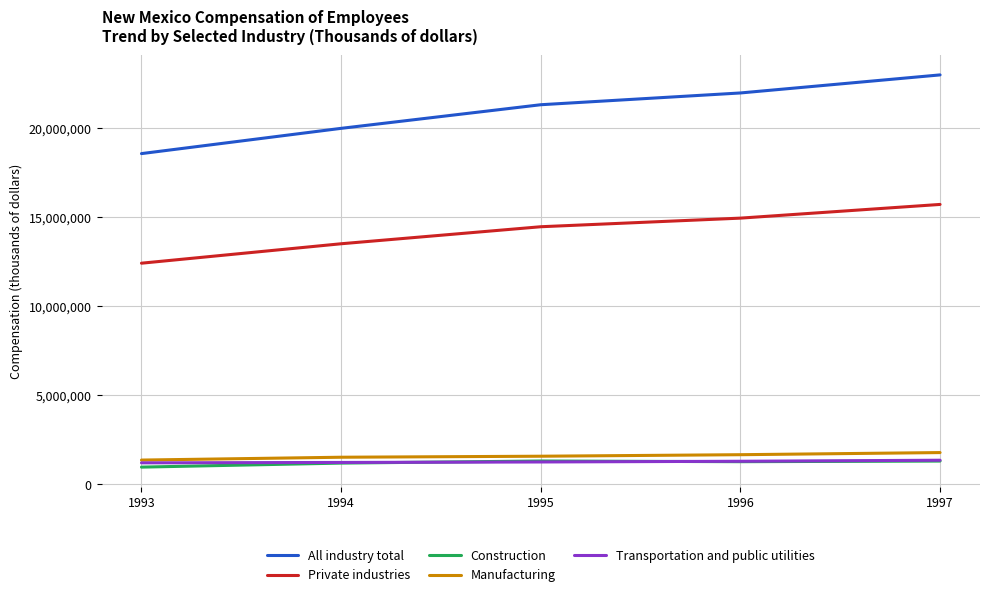

List the labels in order of All industry total value, largest first.

1997, 1996, 1995, 1994, 1993